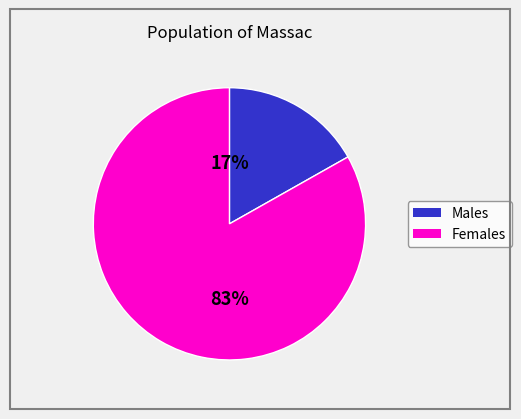

To the nearest percent, what is the average slice percentage?

50%